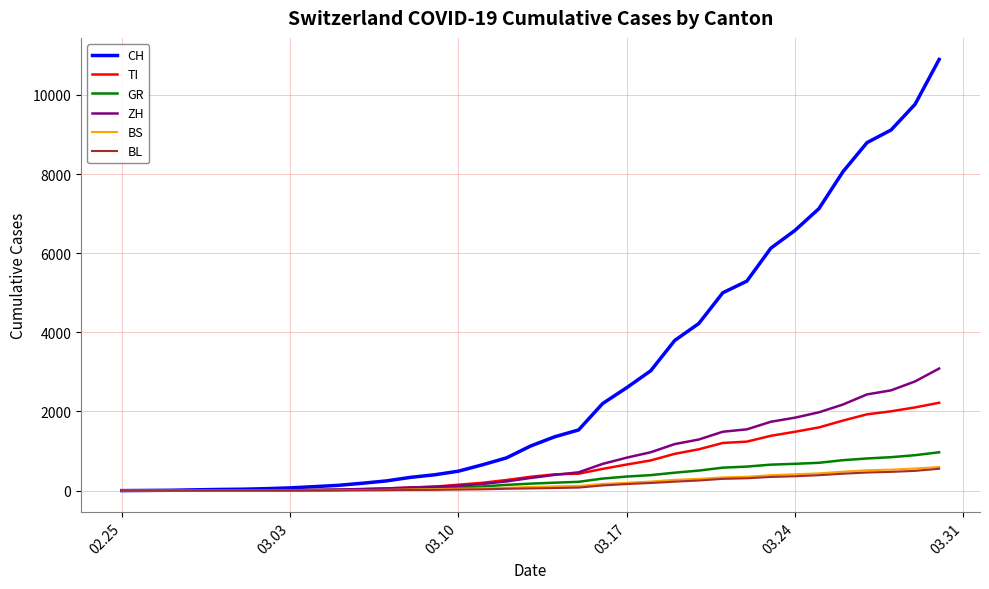

How many lines are shown in the chart?

6